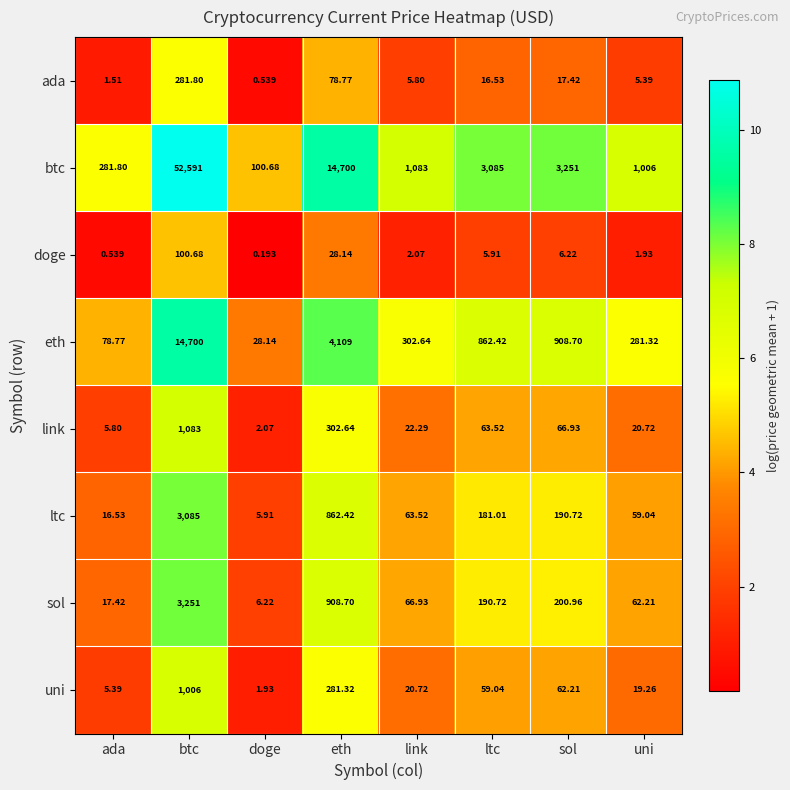

Which series has the largest range (max minus min)?

btc